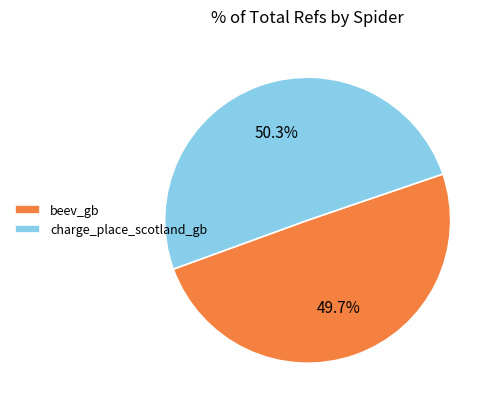

How many segments does this pie chart have?

2